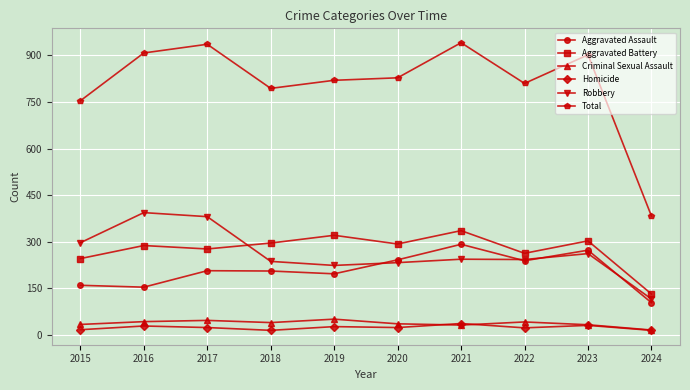

Where is Total nearest to the value 662?

2015